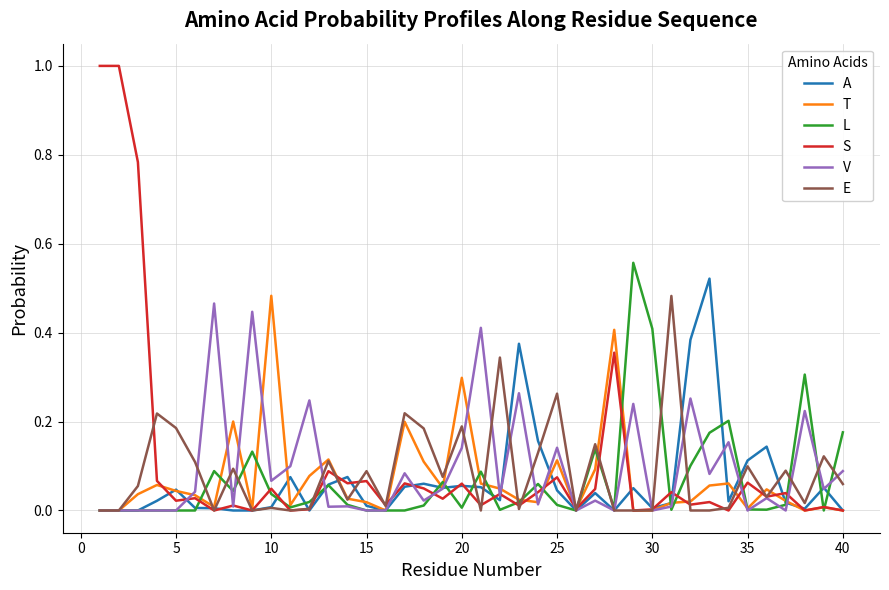

Does the chart have visible grid lines?

Yes